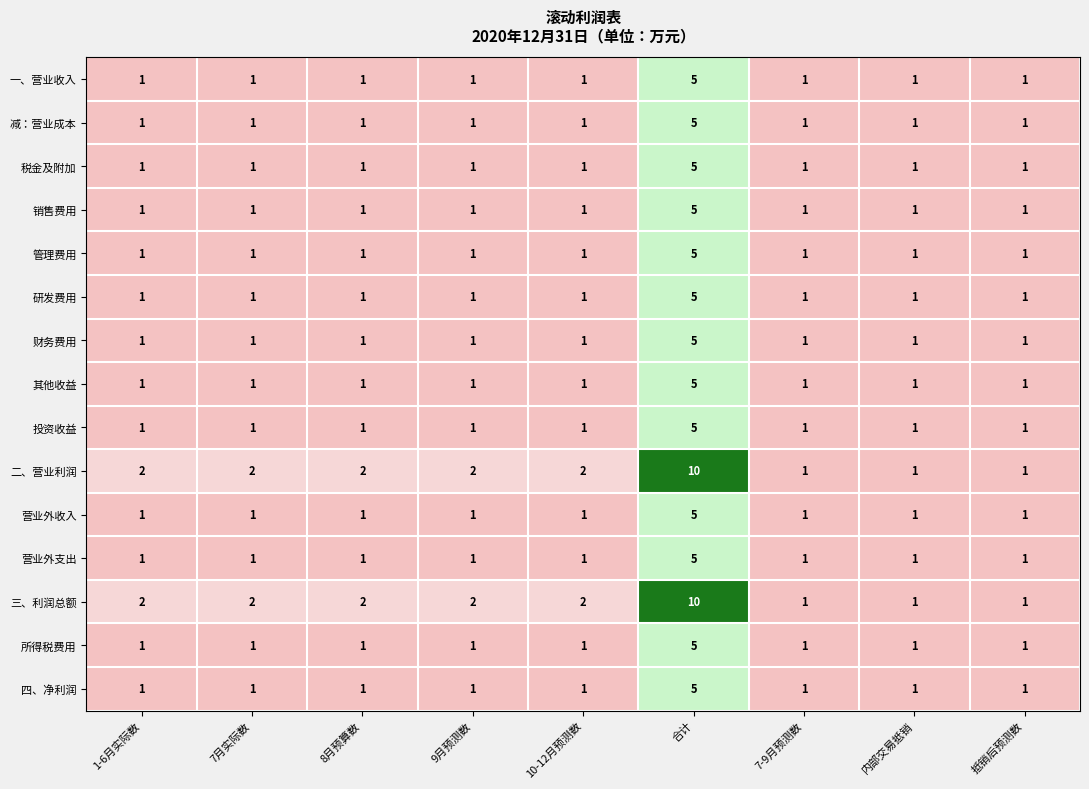

What is the greatest value displayed?

10